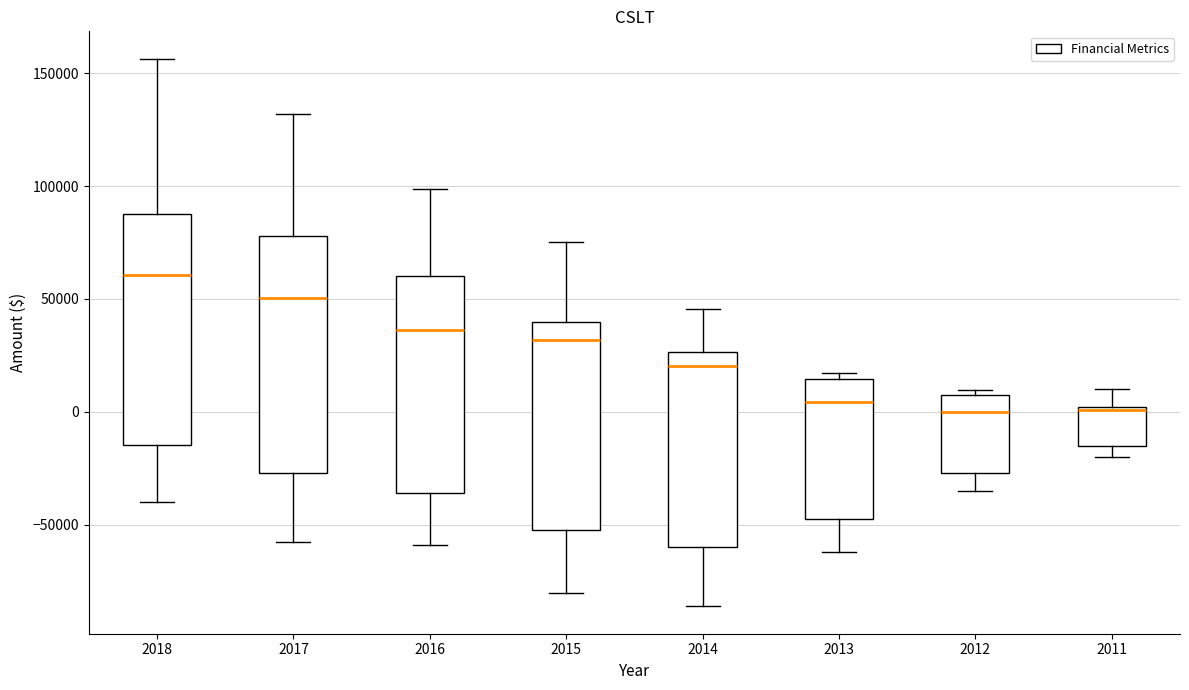

Which box's median line is the highest?

2018